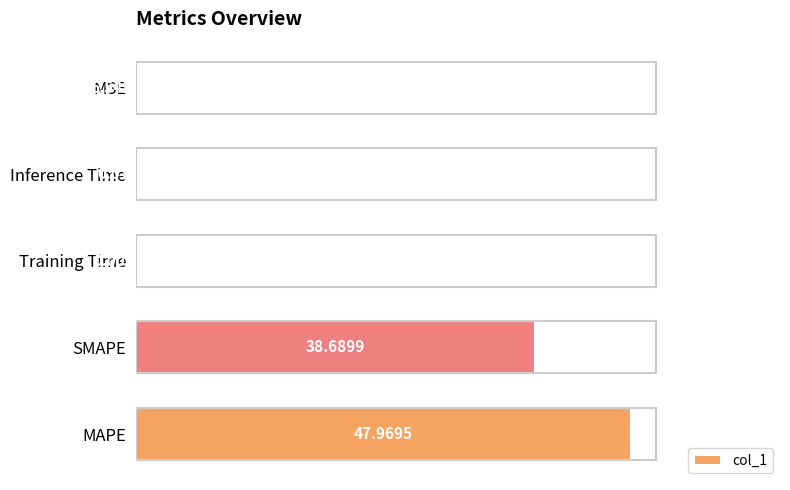

What is the sum of all values?

86.7